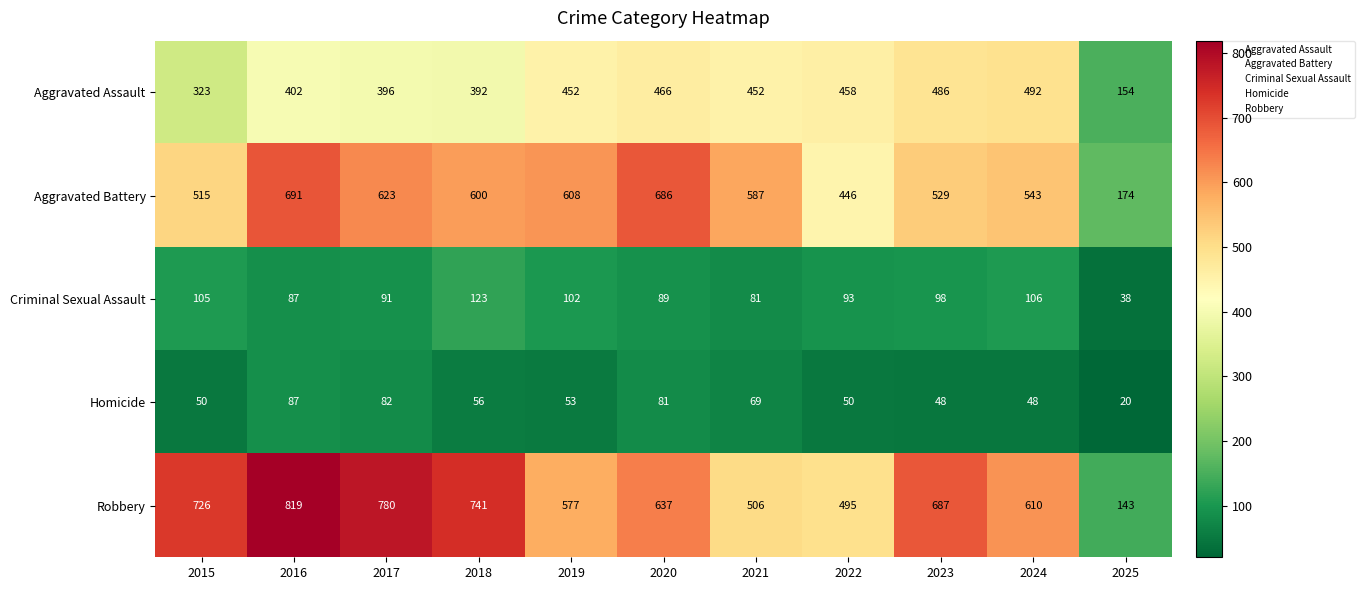

What is the average value of the Homicide series?

59